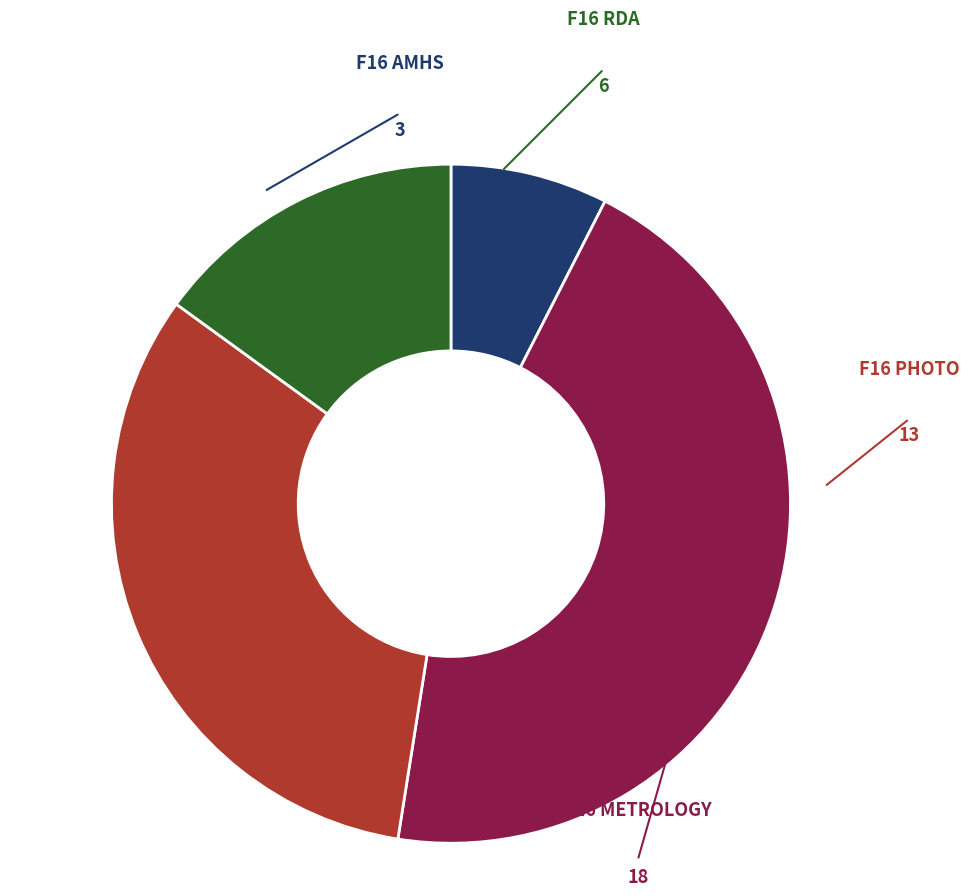

How many segments does this pie chart have?

4